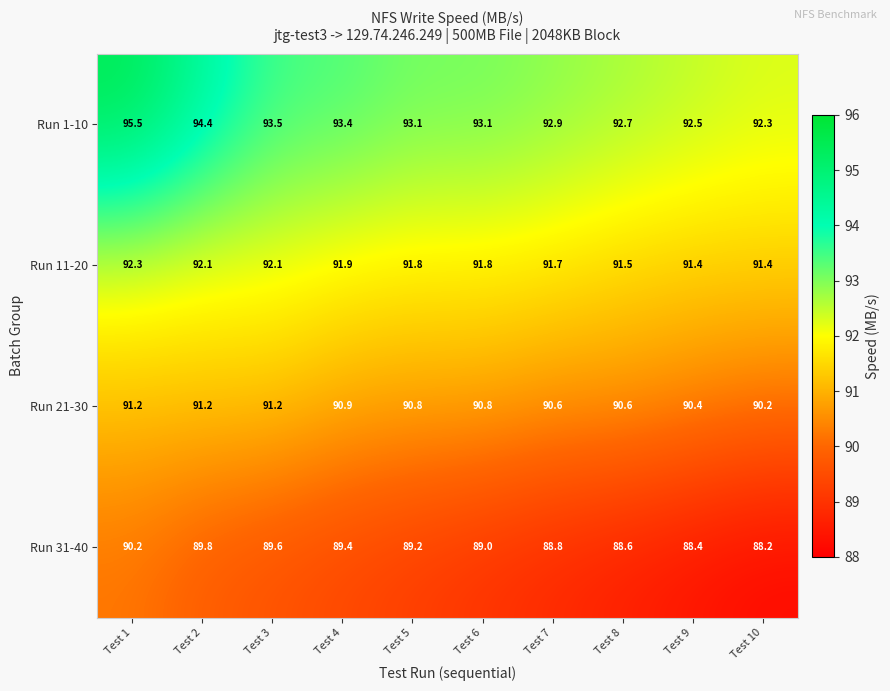

How many categories are shown in the chart?

10